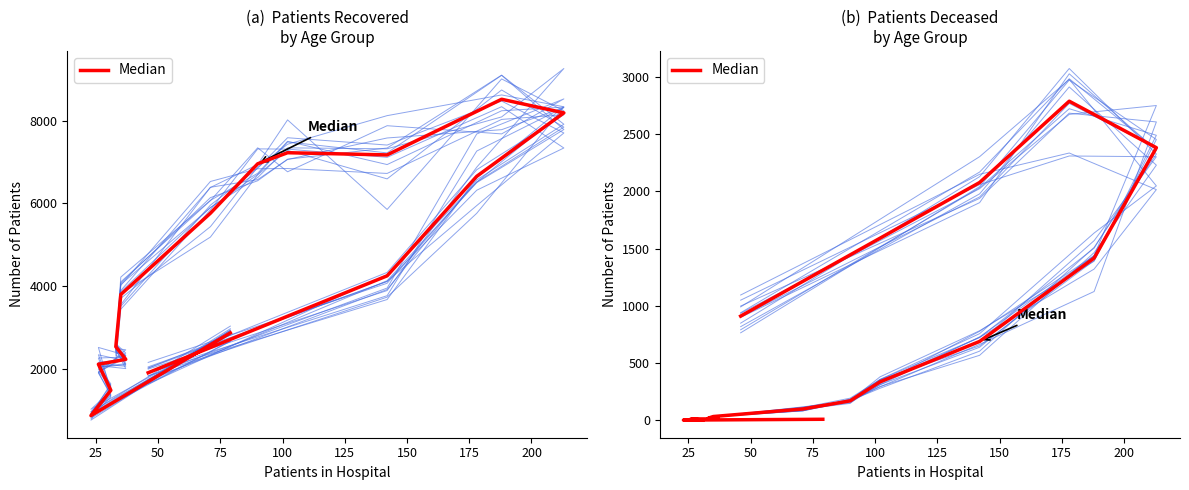

What is the difference between the second highest and second lowest values?

2379